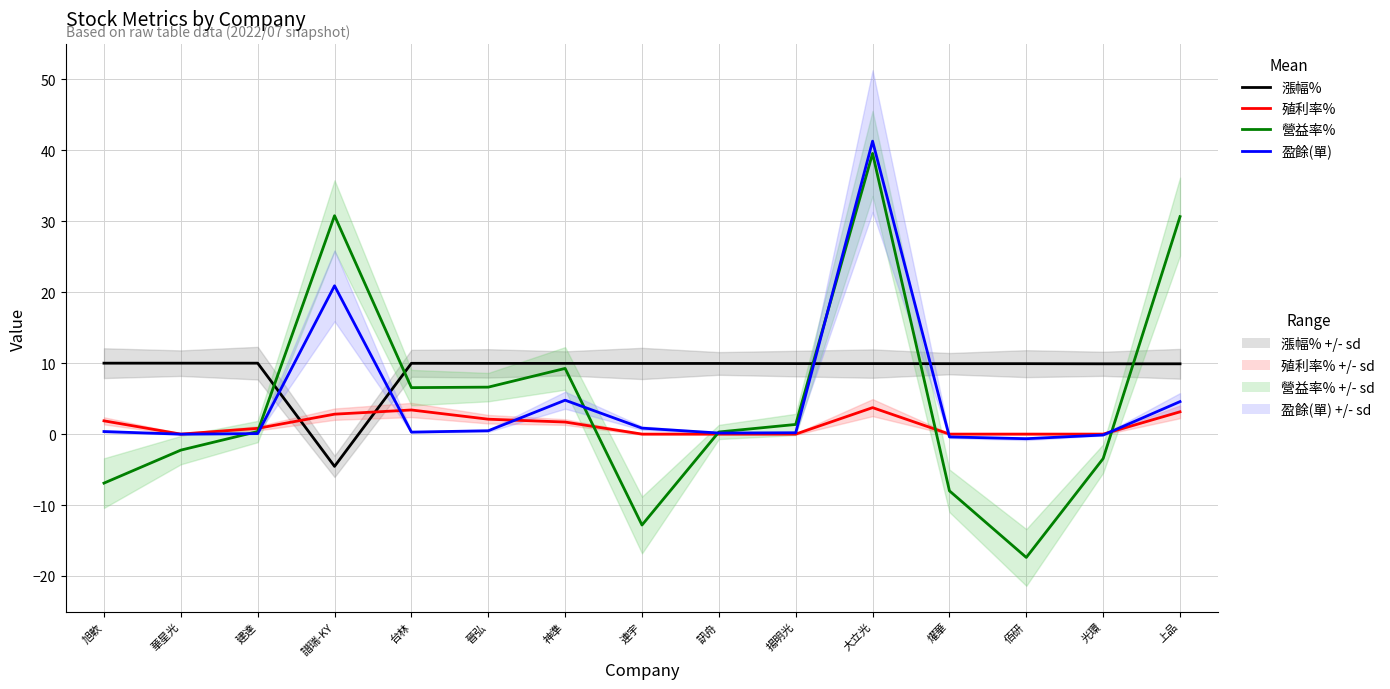

What is the value of the 營益率% point at the 7th from the left?

9.3